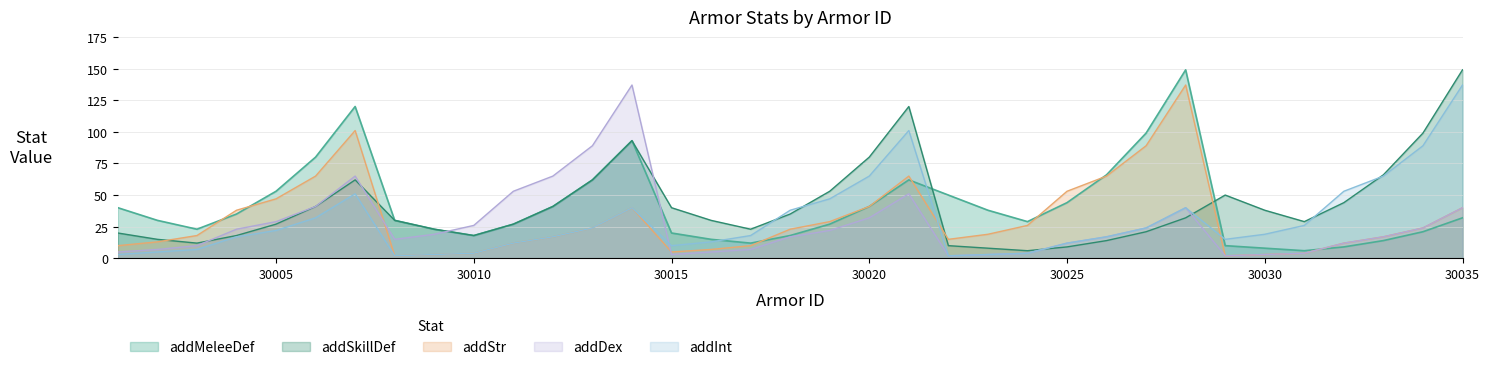

True or false: addDex has a value of 4 at 30031.

True